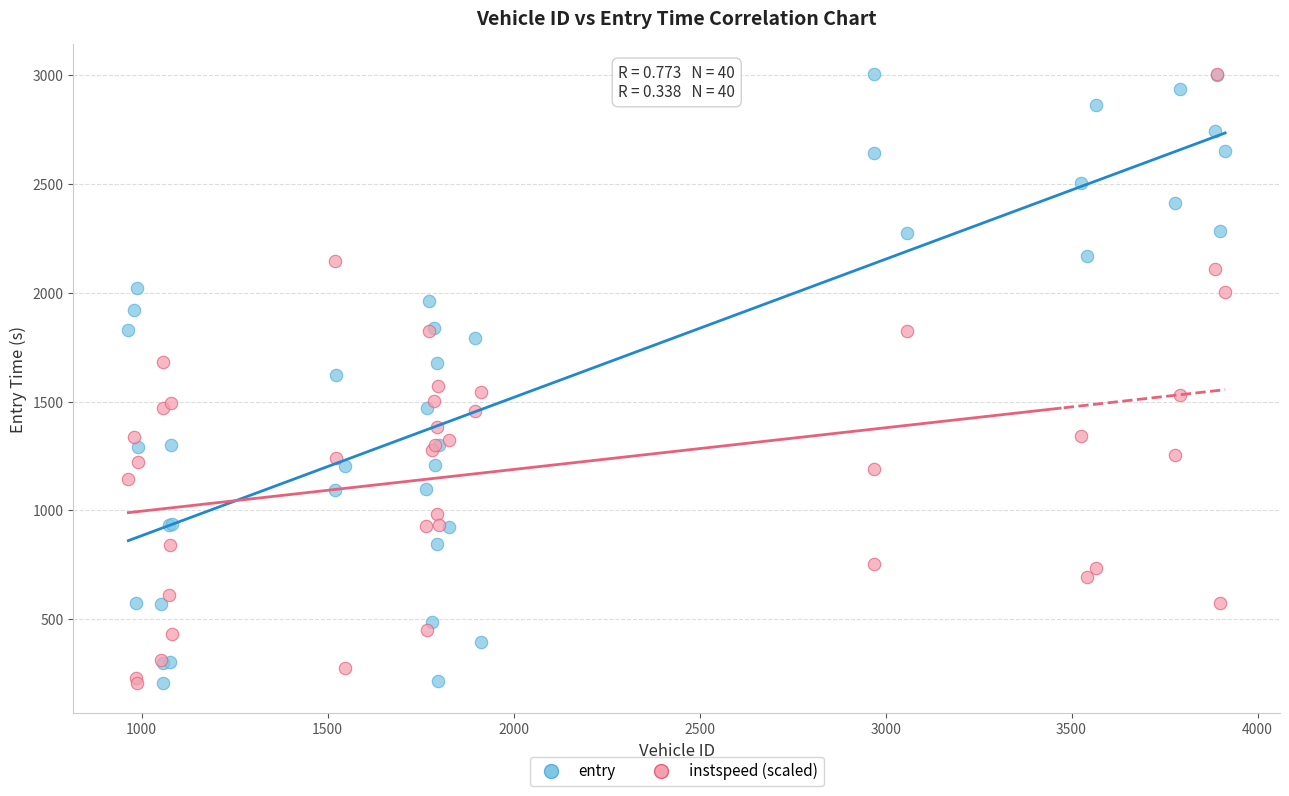

What are all the series names shown in the legend?

entry, instspeed (scaled)